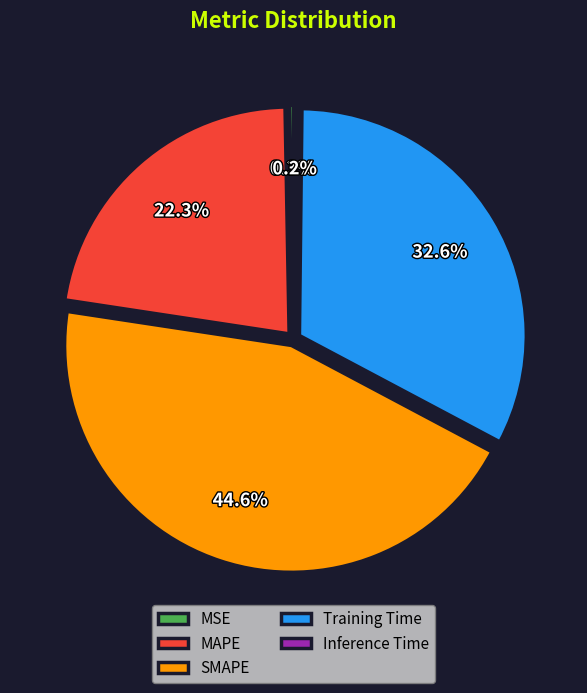

Which slice is the largest?

SMAPE